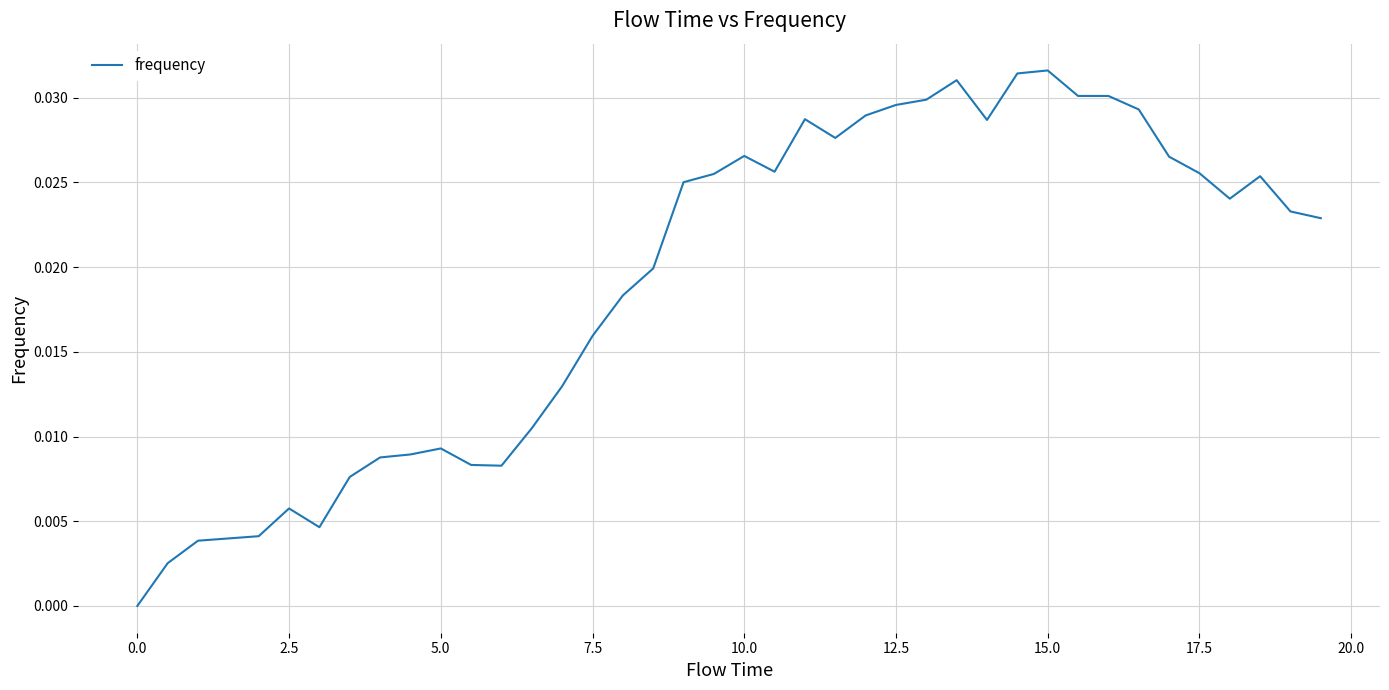

How many interior local valleys (lower than both neighbors) does the data have?

6